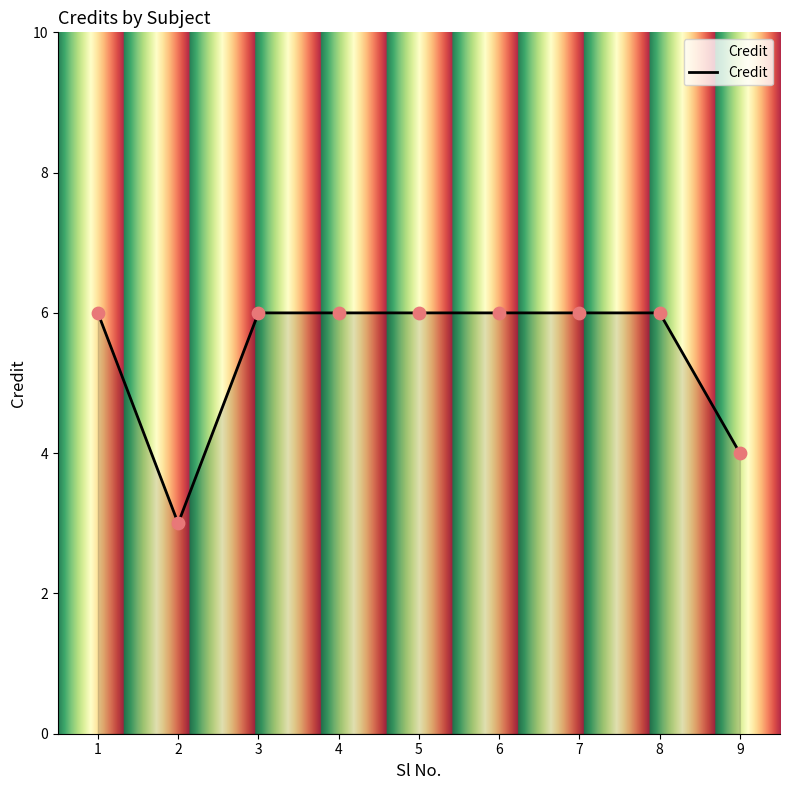

What is the ratio of the value at 6 to the value at 9?

1.5